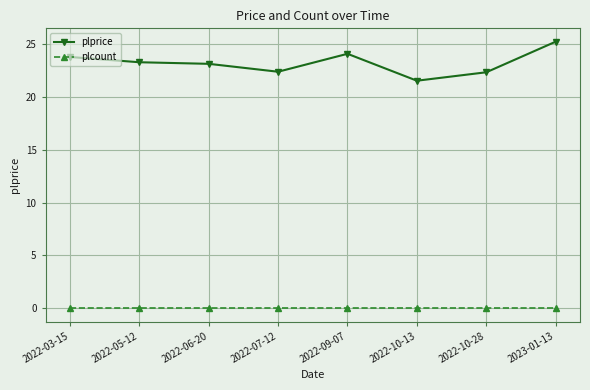

Is it true that plcount equals 0.0 at 2022-07-12?

True